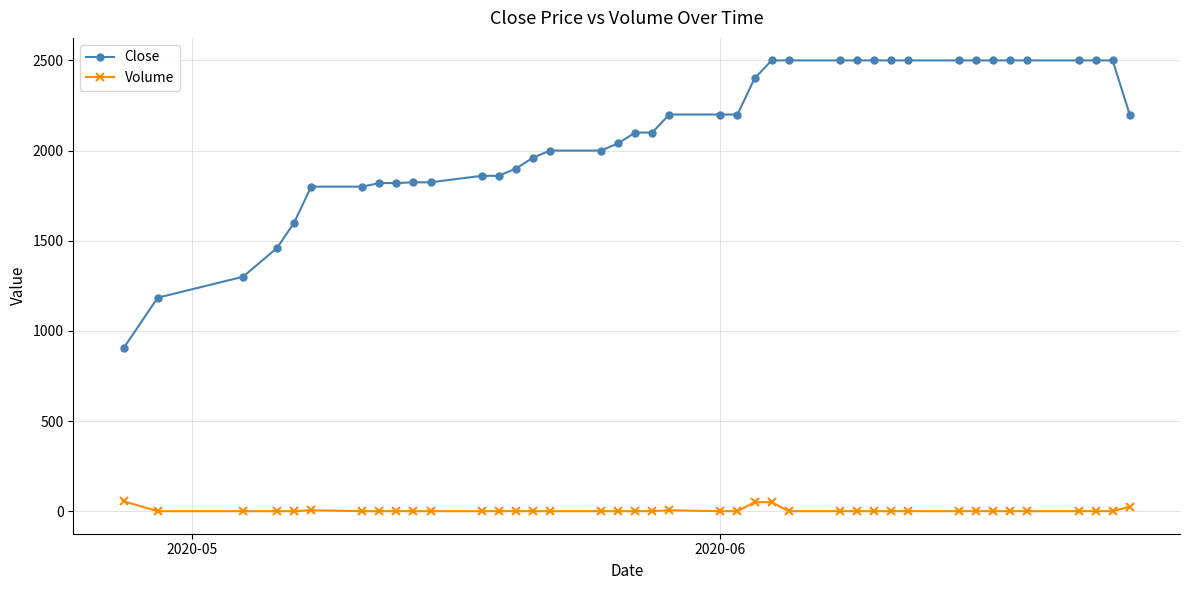

True or false: Volume has more than 0 points higher than both neighbors.

True